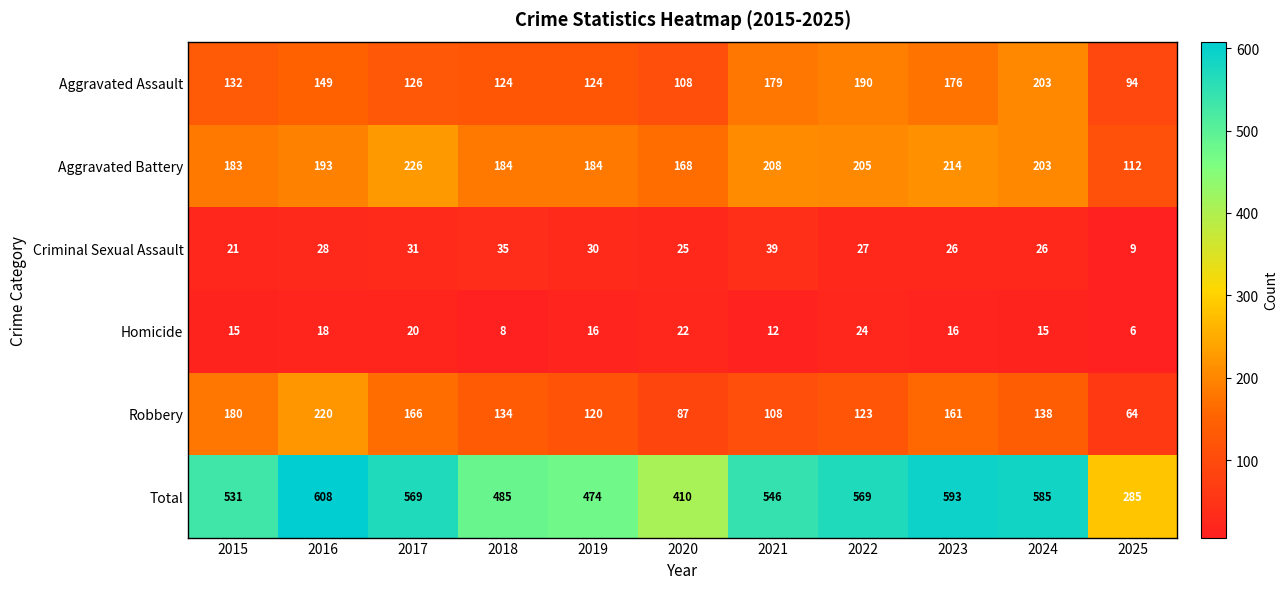

Is it true that Total equals 321 at 2018?

False